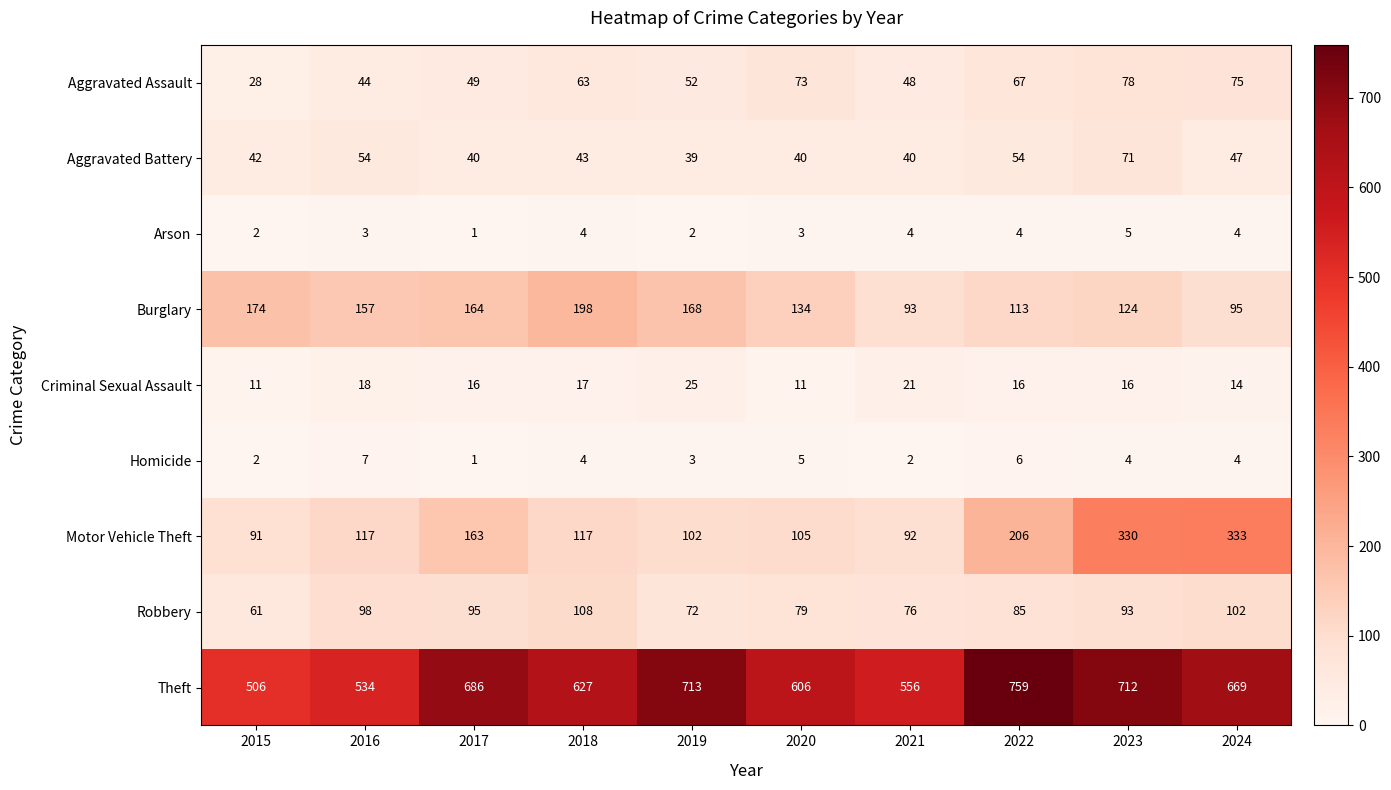

At how many categories does at least one series exceed 663?

5